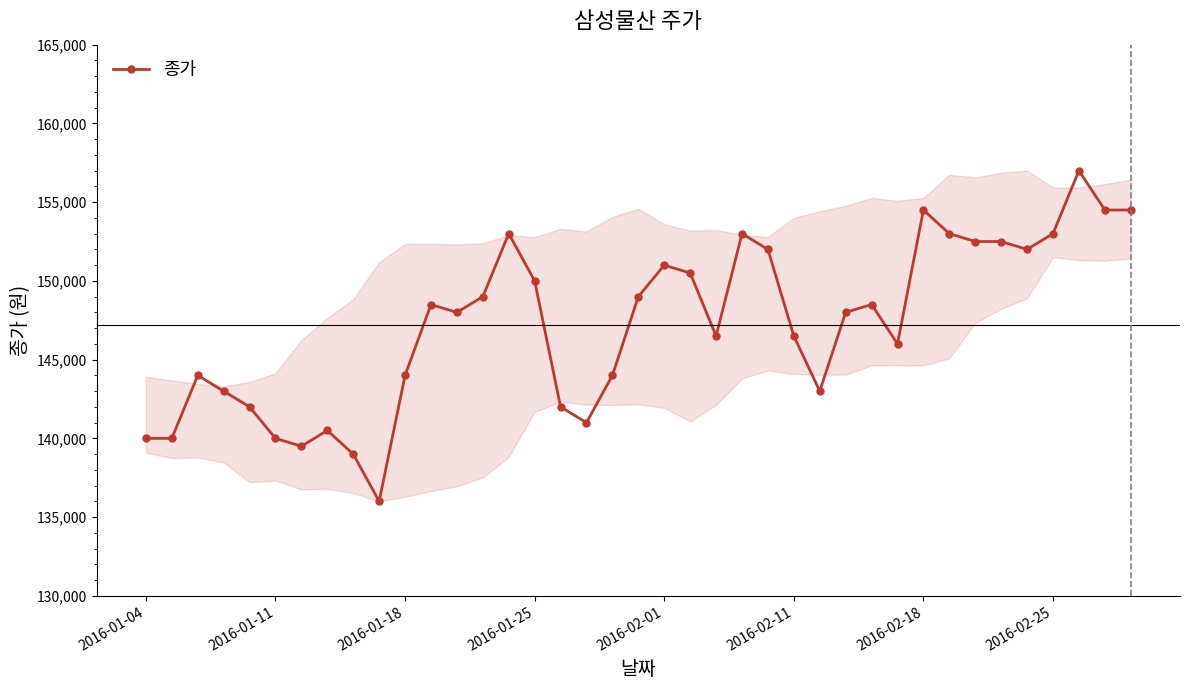

What is the highest value of the 종가 series?

157000